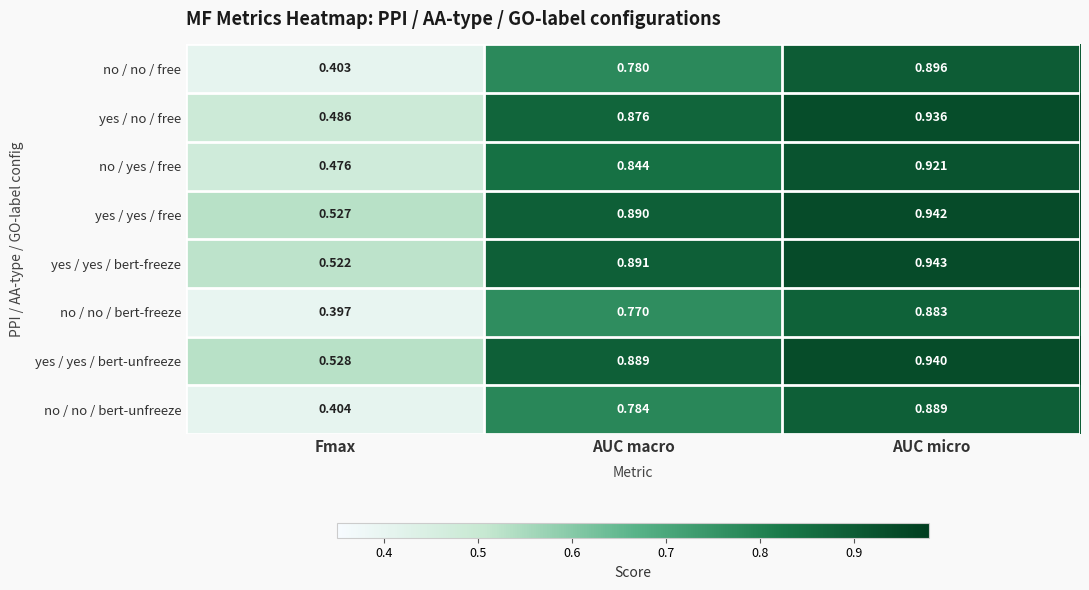

Where is no / no / bert-freeze nearest to the value 0?

Fmax